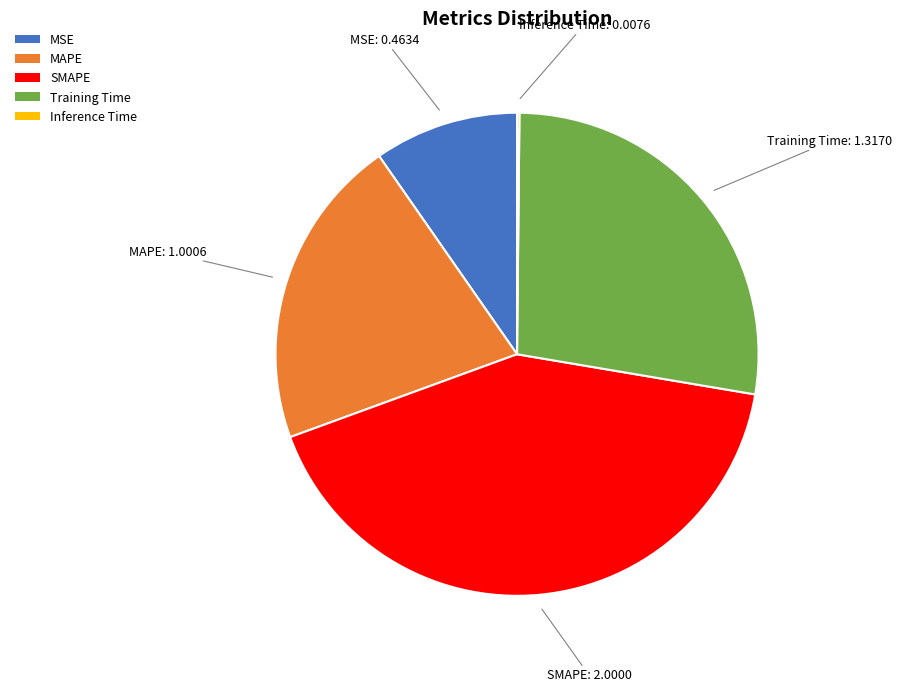

Is there any slice that represents more than half of the pie?

No